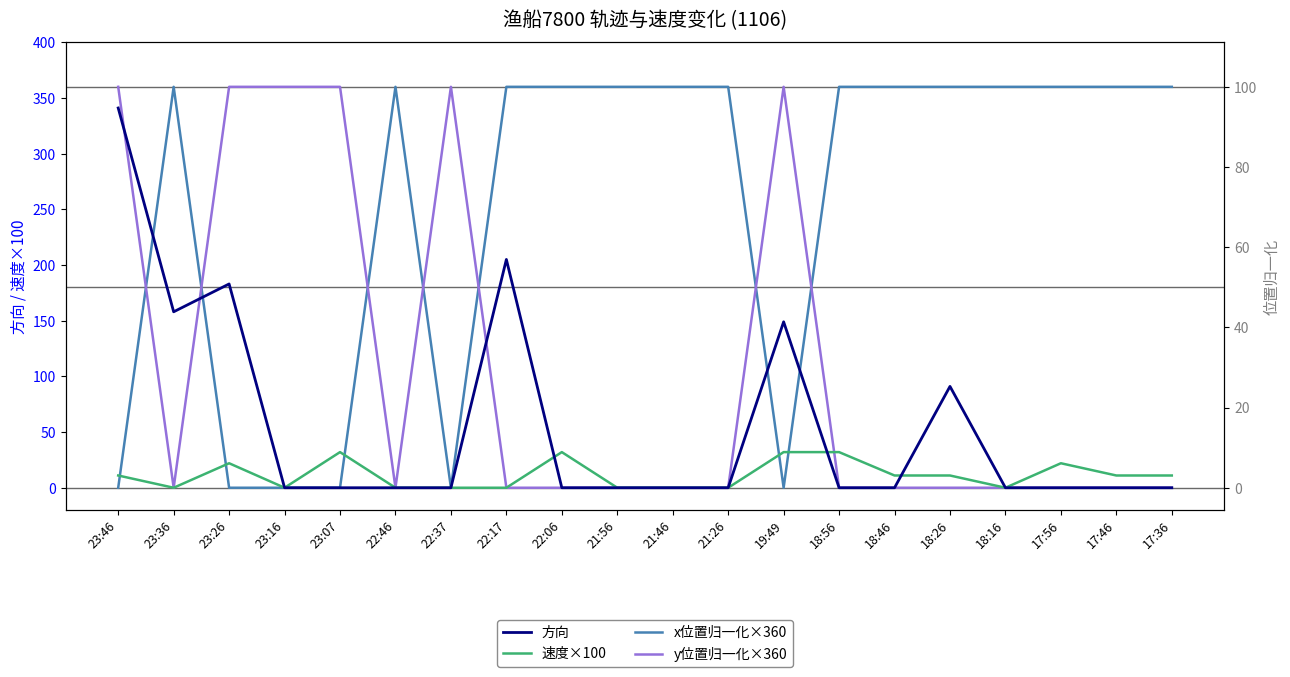

Is it true that 速度×100 equals 0 at 21:26?

True